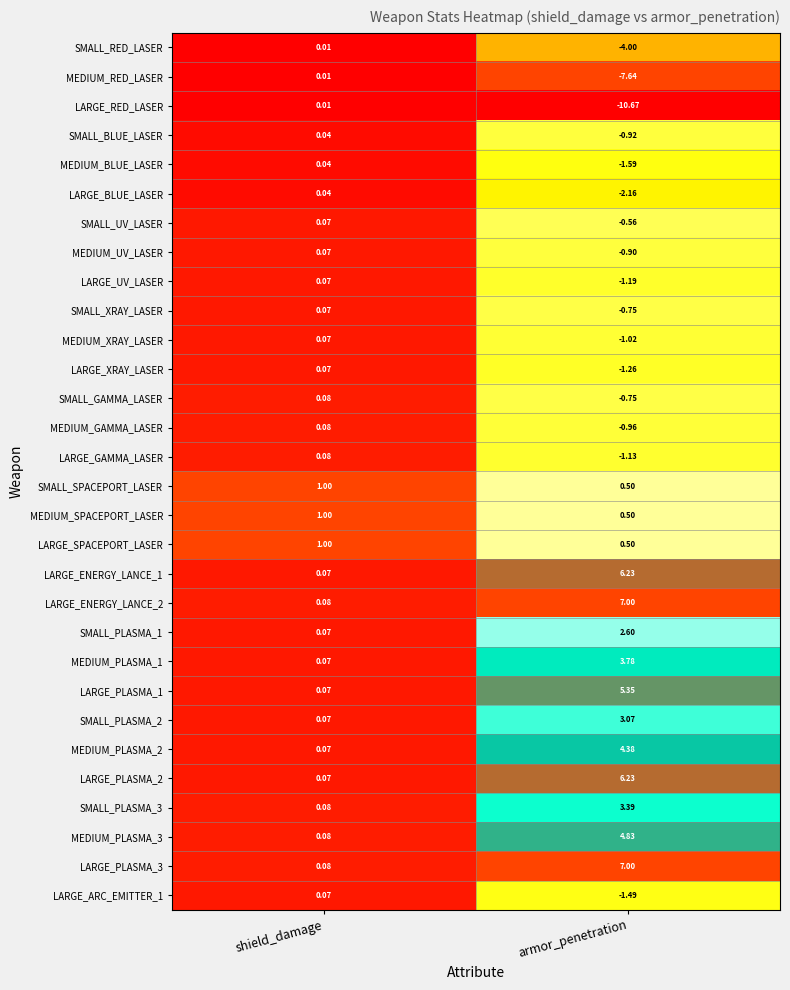

At which category does the chart reach its peak across all series?

armor_penetration